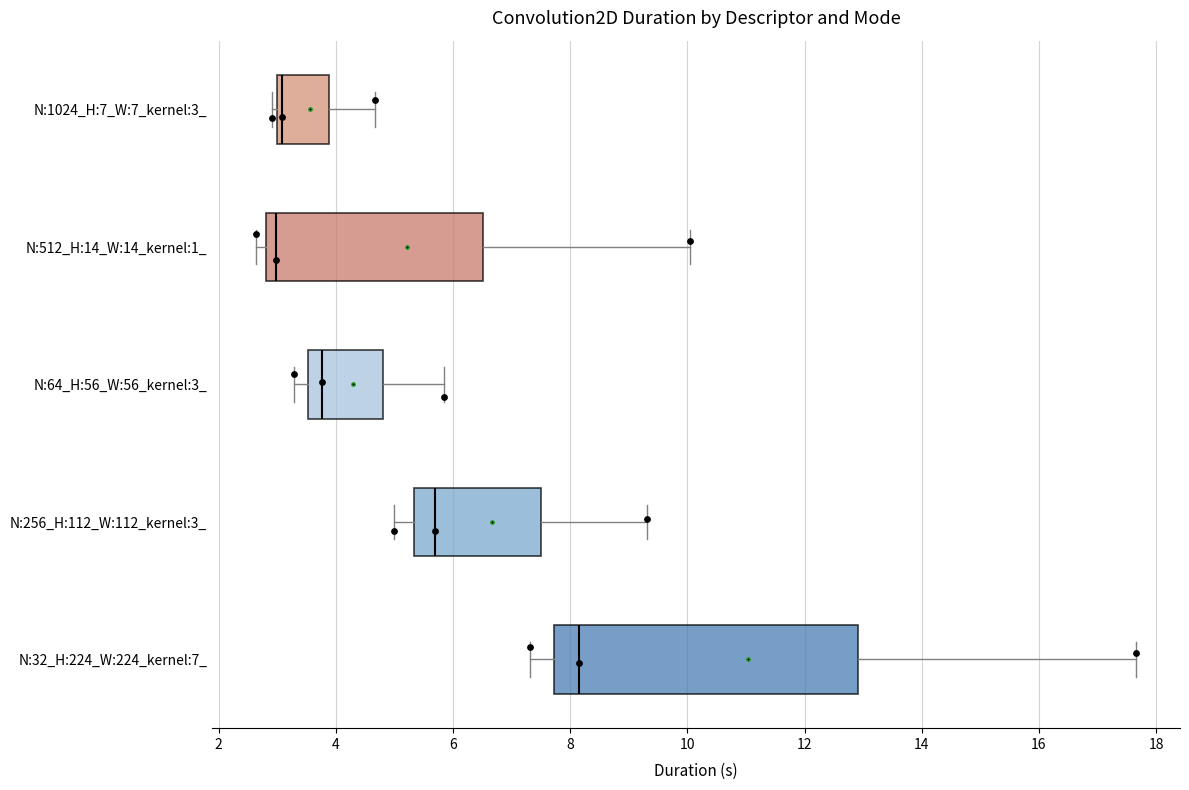

Reading bottom to top, read every box against the x-axis: the position of its median line, the range the box covers, and the ends of its whiskers. The values are not printed on the chart, so give them approximately, as read against the axis.

N:32_H:224_W:224_kernel:7_: median 8.2, box 7.8 to 13.0, whiskers 7.4 to 17.6
N:256_H:112_W:112_kernel:3_: median 5.6, box 5.4 to 7.6, whiskers 5.0 to 9.4
N:64_H:56_W:56_kernel:3_: median 3.8, box 3.6 to 4.8, whiskers 3.2 to 5.8
N:512_H:14_W:14_kernel:1_: median 3.0, box 2.8 to 6.6, whiskers 2.6 to 10.0
N:1024_H:7_W:7_kernel:3_: median 3.0 (just right of the box's left edge), box 3.0 to 3.8, whiskers 3.0 (just left of the box's left edge) to 4.6